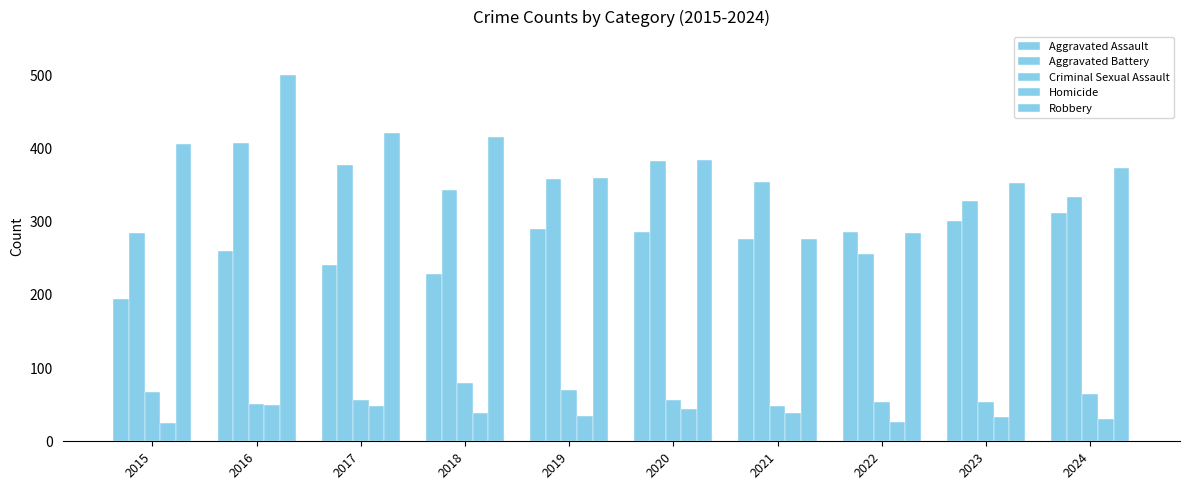

Where does the Aggravated Assault series first go above 286?

2019